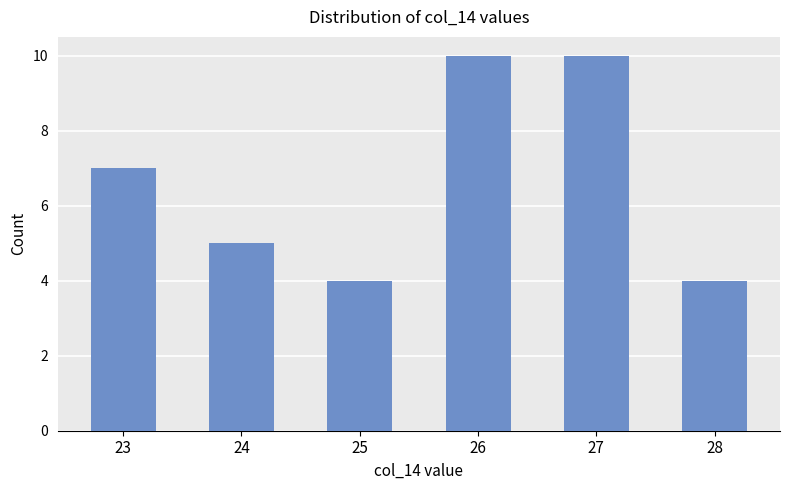

What is the maximum value shown in the chart?

10